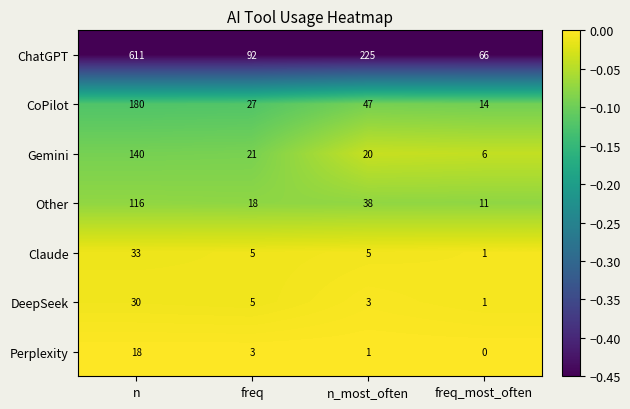

Count the number of categories in the chart.

4